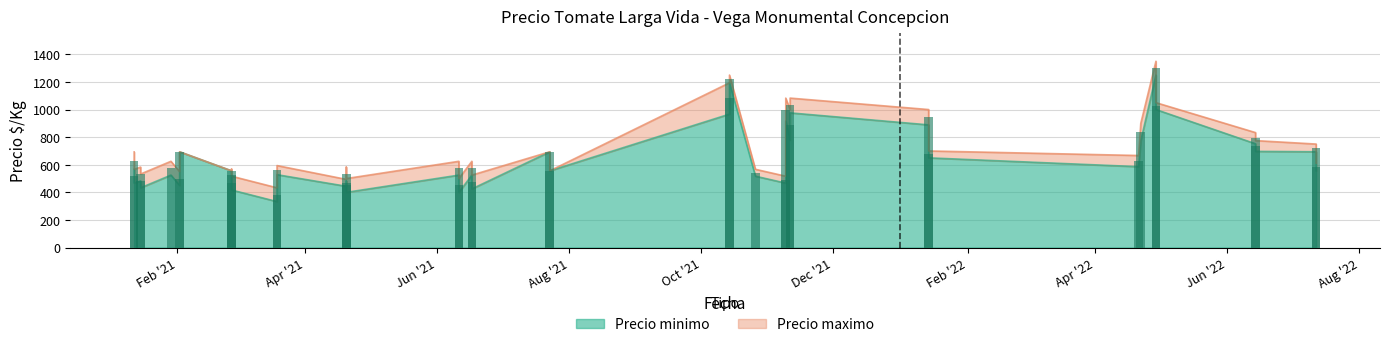

What is the sum of all Precio maximo values?

27346